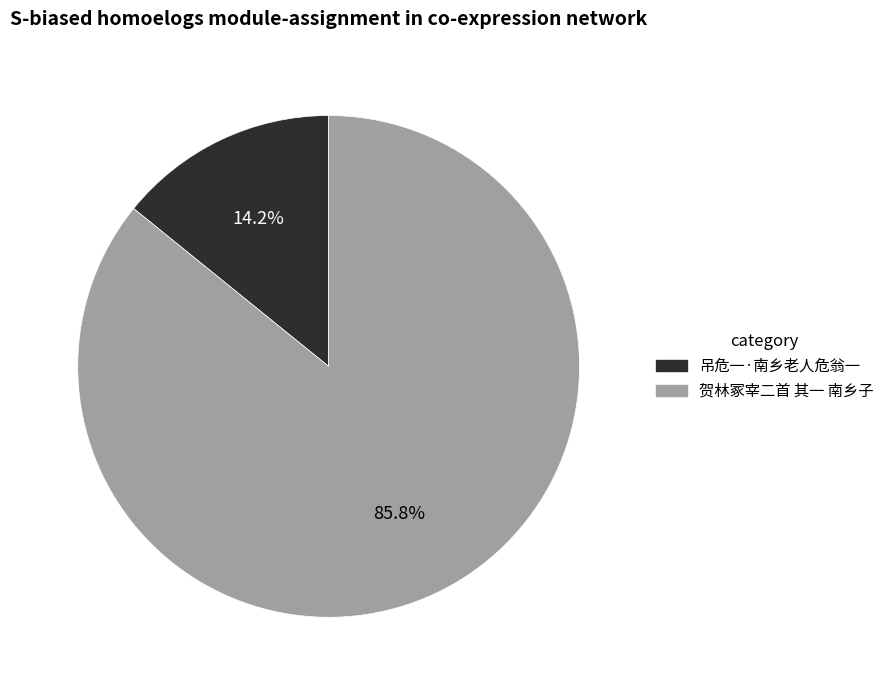

What is the largest slice in the pie chart?

贺林冢宰二首 其一 南乡子